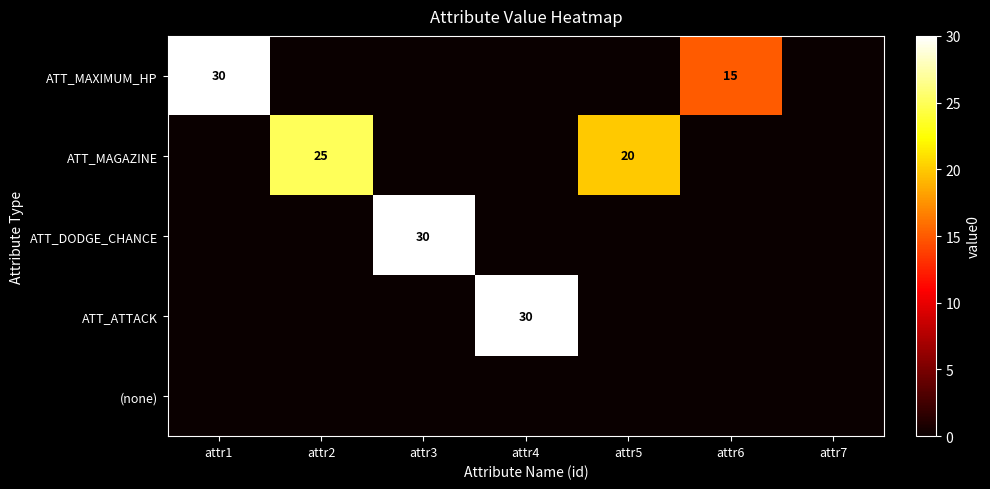

Is the value of ATT_MAGAZINE at attr2 greater than the value of ATT_DODGE_CHANCE at attr3?

No